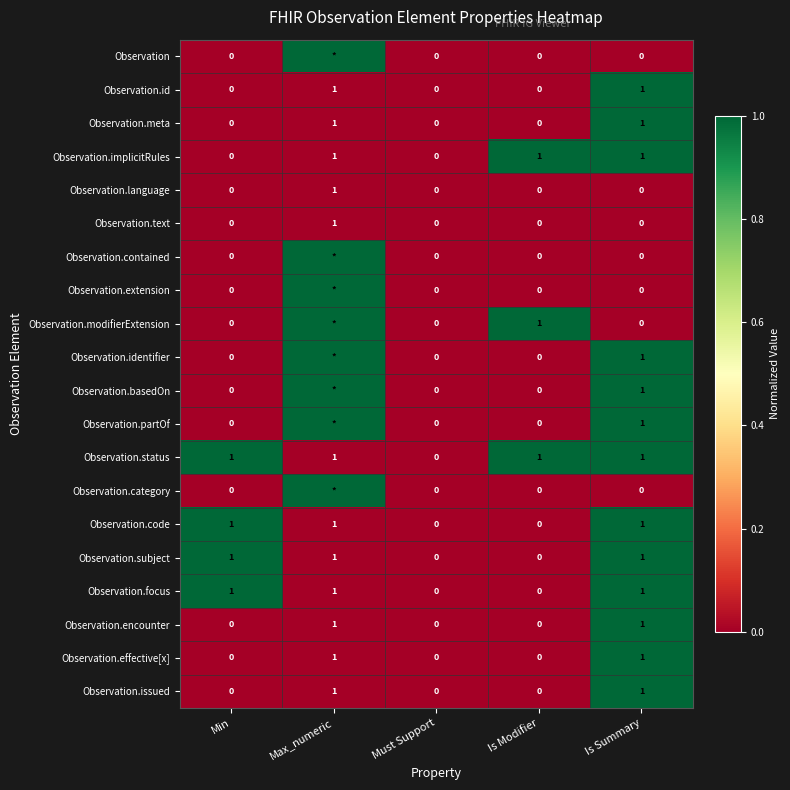

Between Is Summary and Is Modifier, which is larger?

Is Summary